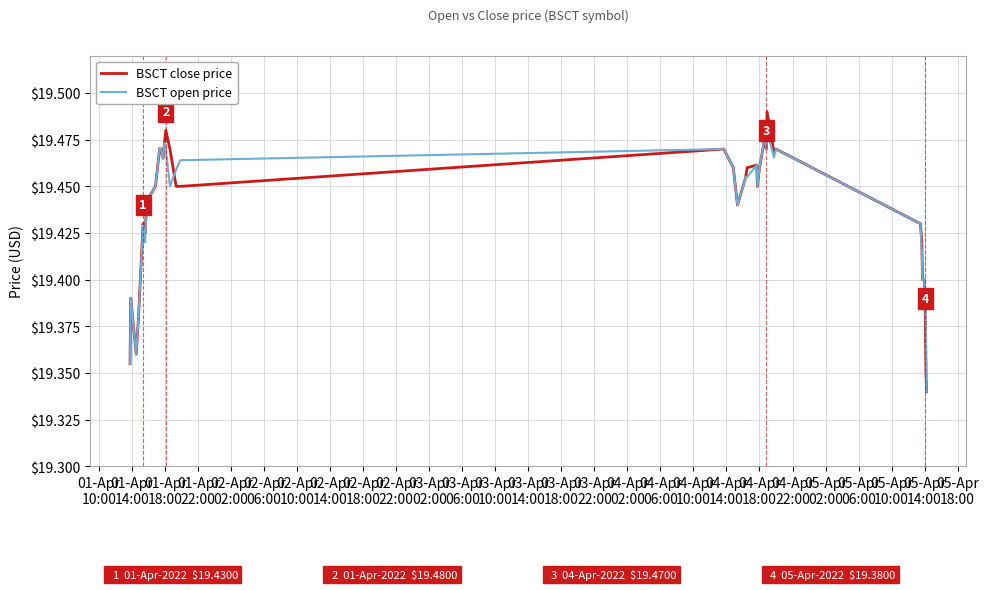

Which series has the widest spread of values?

BSCT close price